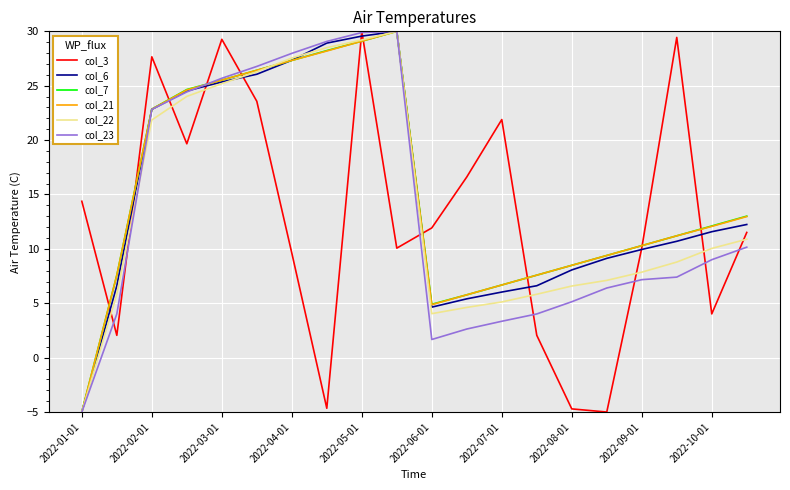

What is the highest value of the col_23 series?

30.0